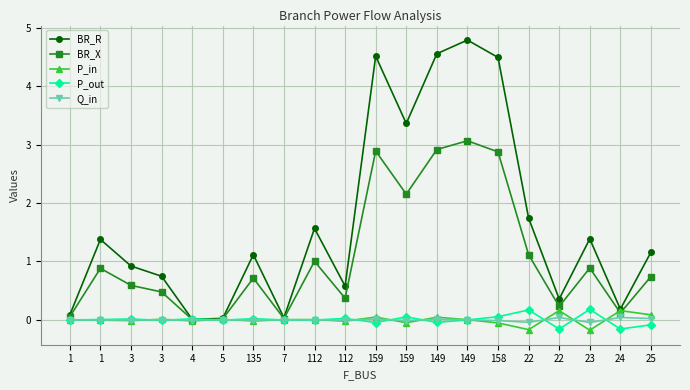

Count the number of categories in the chart.

20